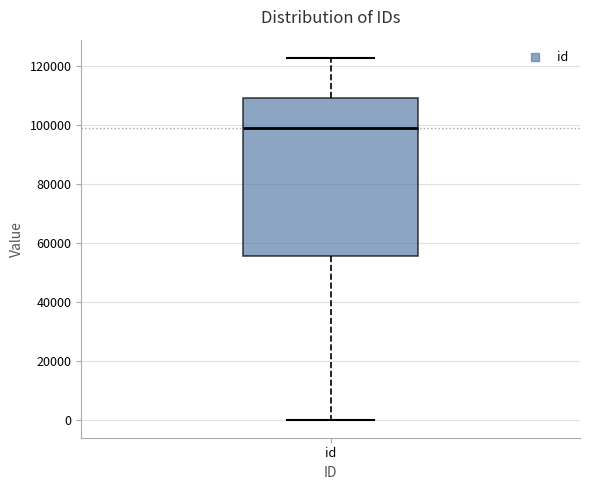

Read this box plot against the y-axis: the position of the median line, the range covered by the box, and the ends of both whiskers. The values are not printed on the chart, so give them approximately, as read against the axis.

median 98000, box 56000 to 110000, whiskers 0 to 122000